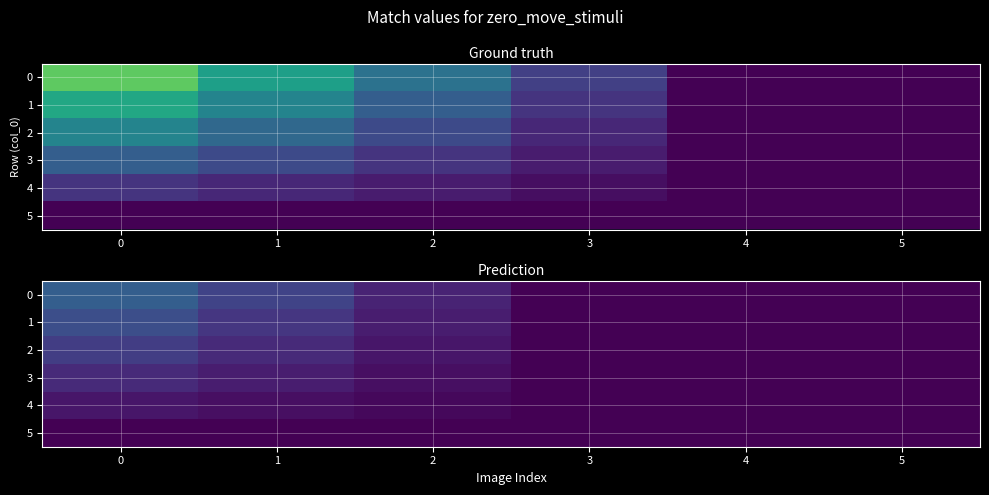

At how many categories does at least one series exceed 0?

3